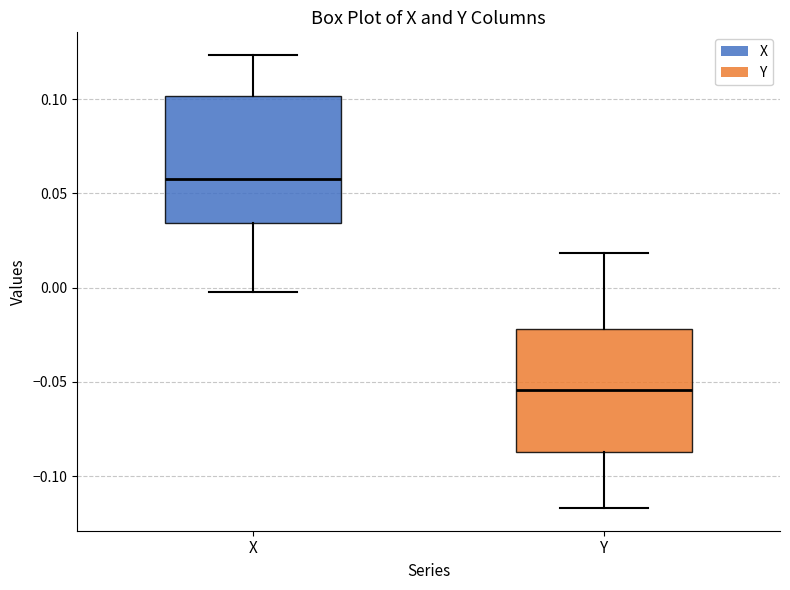

Which box has the highest median line?

X